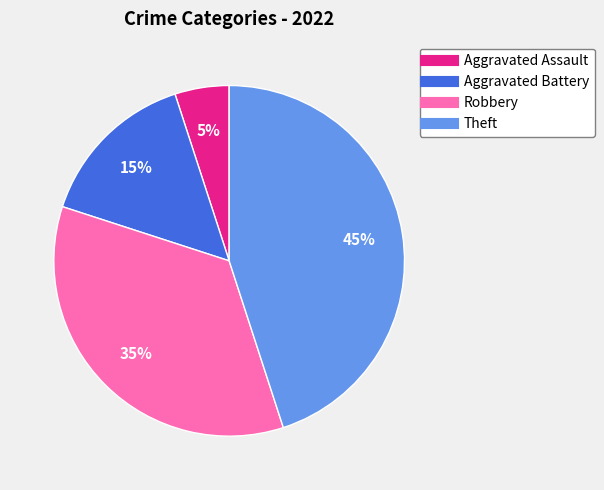

Which has a higher value, Aggravated Assault or Robbery?

Robbery